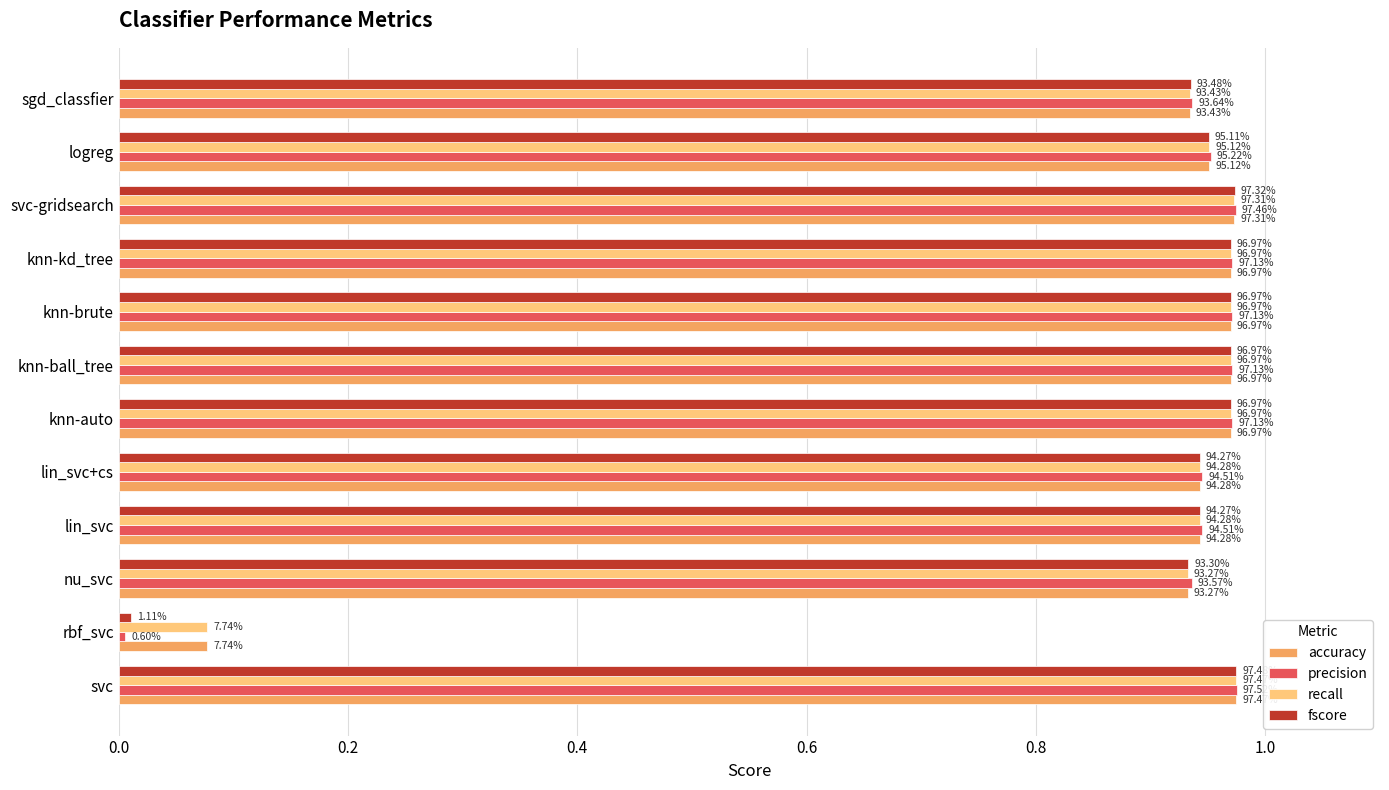

What are all the series names shown in the legend?

accuracy, precision, recall, fscore